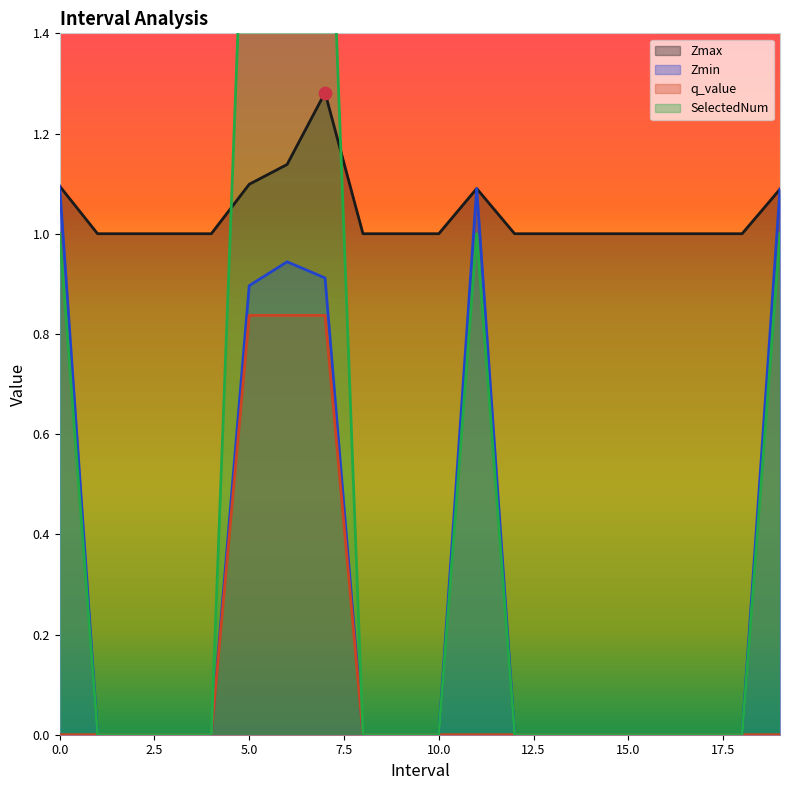

What is the total value across all series at 16.0?

1.0